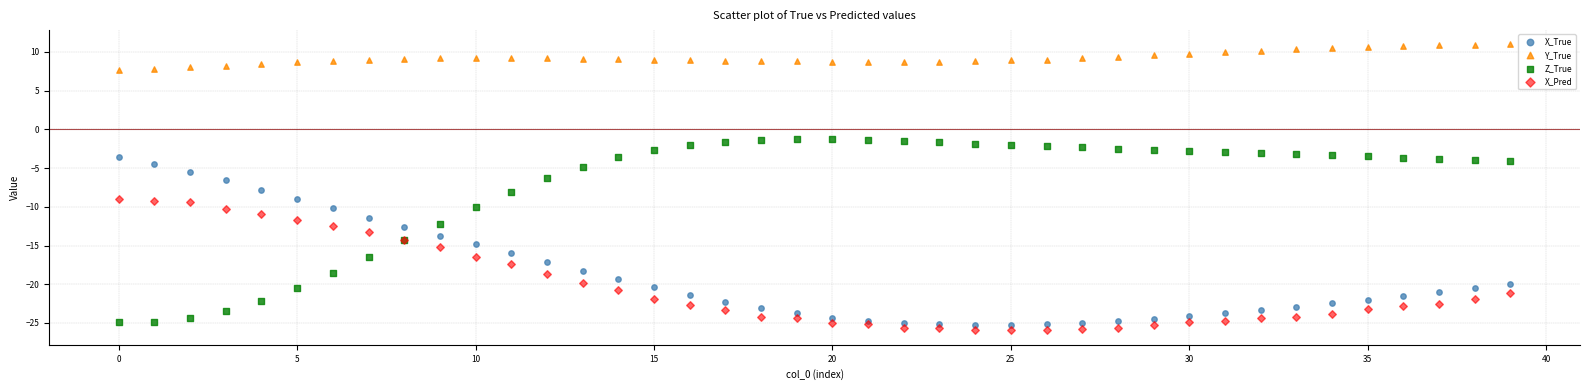

Which series reaches the maximum Y coordinate?

Y_True